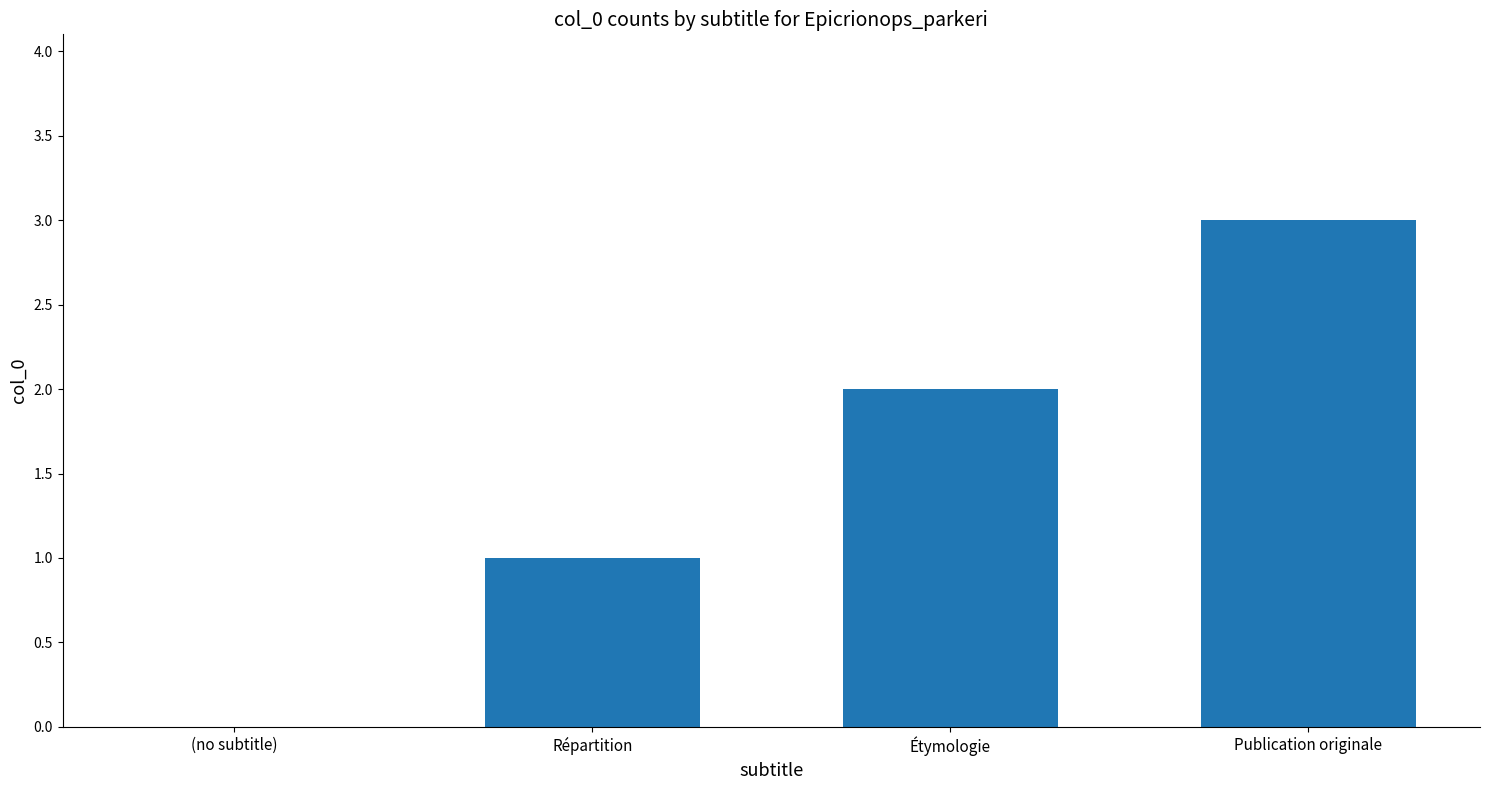

How many values are above zero?

3